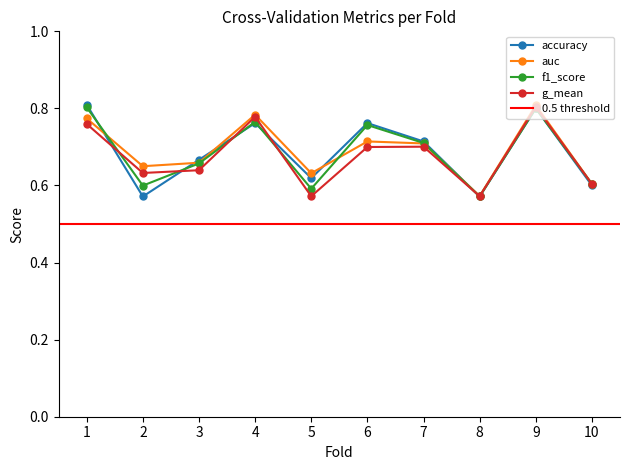

In auc, how many points are higher than both neighbors (excluding endpoints)?

3